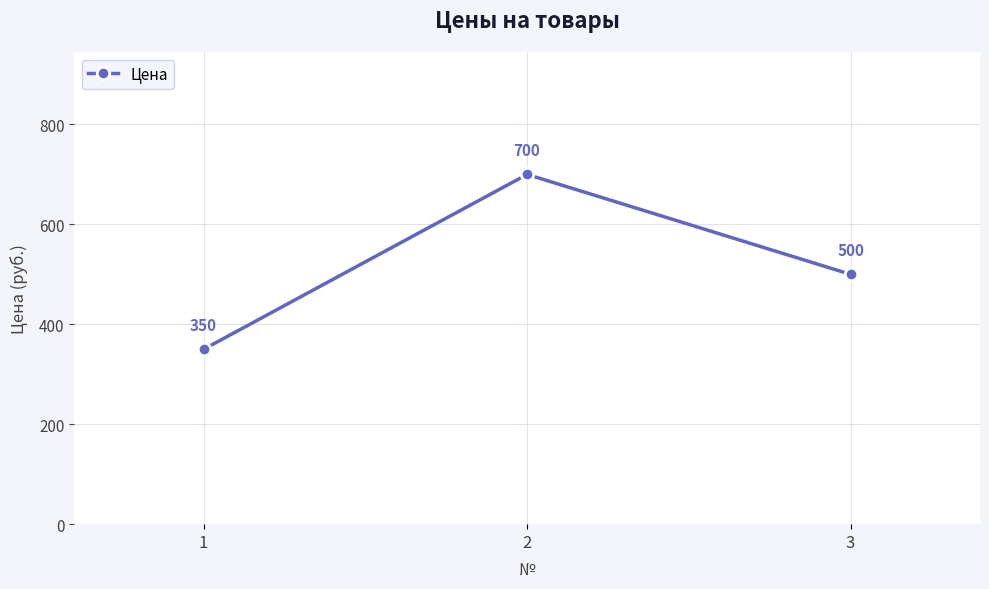

Reading left to right, extract all data points from this chart.

1=350	2=700	3=500